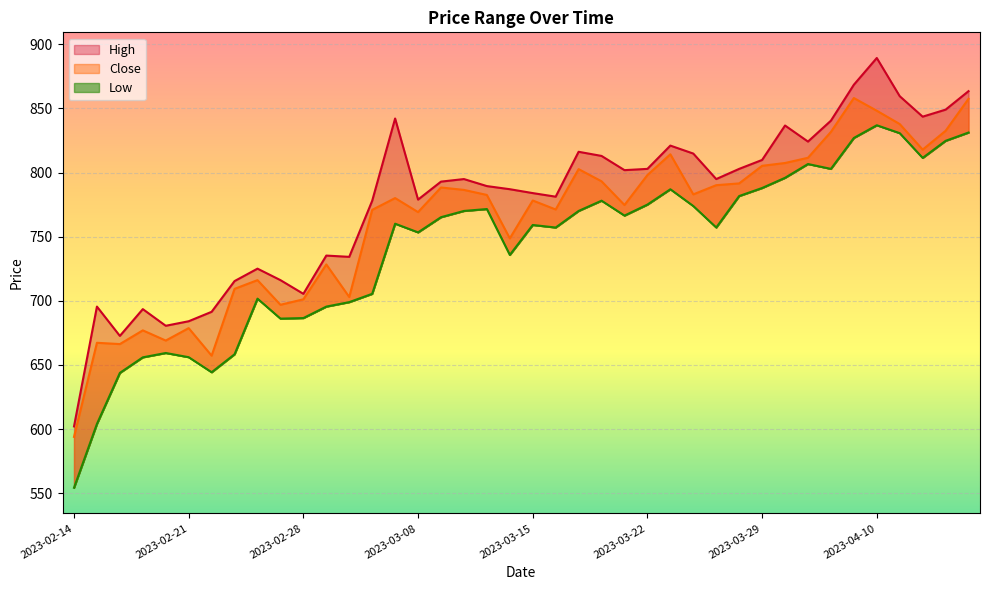

True or false: High and Low intersect in this chart.

False